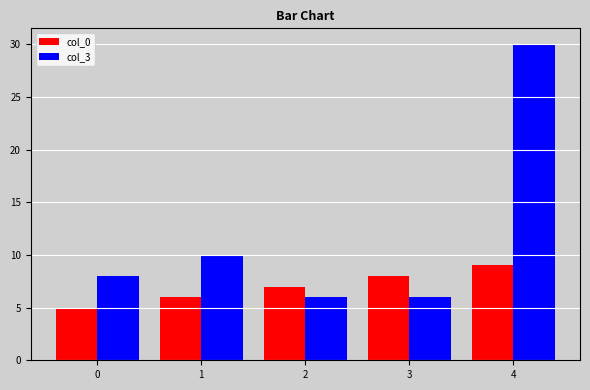

At which label is col_0 closest to 7?

2